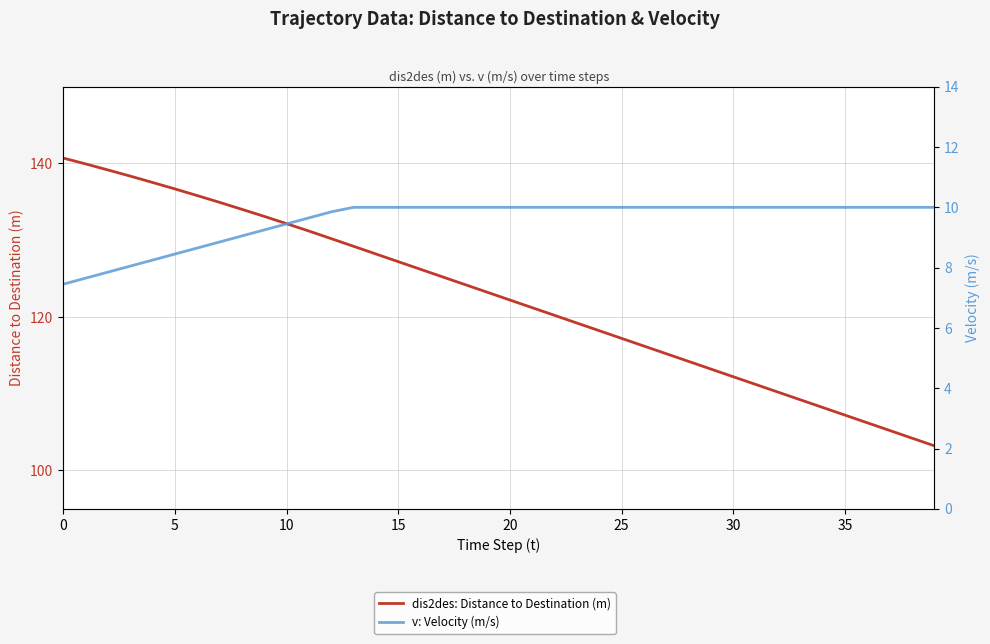

Reading left to right, extract all data points from this chart.

dis2des: Distance to Destination (m): 140.7	139.9	139.2	138.4	137.5	136.7	135.8	134.9	134.0	133.1	132.2	131.2	130.2	129.2	128.2	127.2	126.2	125.2	124.2	123.2	122.2	121.2	120.2	119.2	118.2	117.2	116.2	115.2	114.2	113.2	112.2	111.2	110.2	109.2	108.2	107.2	106.2	105.2	104.2	103.2
v: Velocity (m/s): 7.5	7.7	7.8	8.1	8.2	8.4	8.7	8.8	9.1	9.2	9.4	9.7	9.8	10.0	10.0	10.0	10.0	10.0	10.0	10.0	10.0	10.0	10.0	10.0	10.0	10.0	10.0	10.0	10.0	10.0	10.0	10.0	10.0	10.0	10.0	10.0	10.0	10.0	10.0	10.0